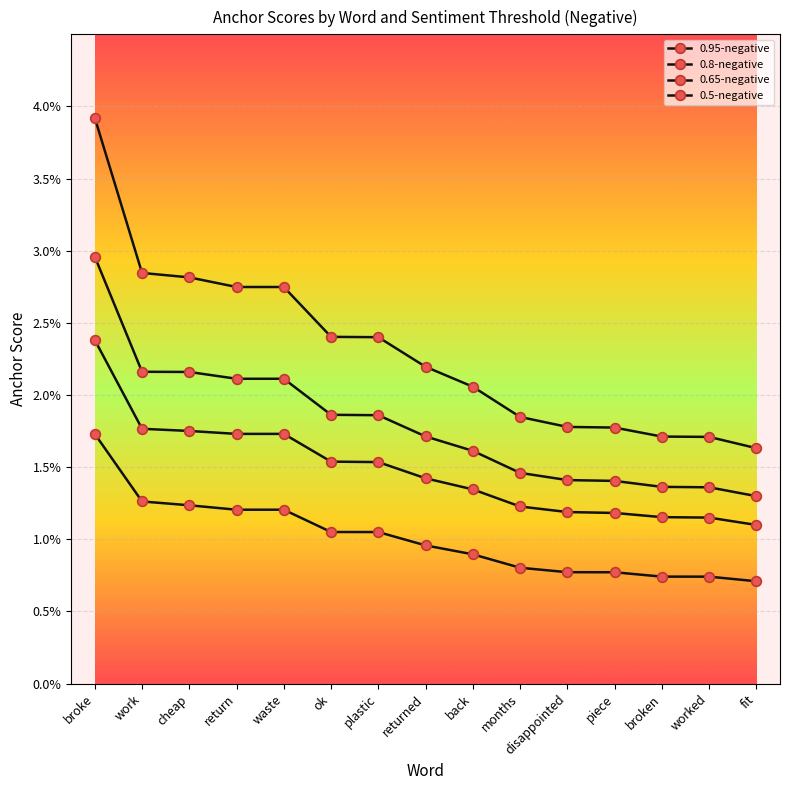

Is this an area chart (filled region under the line)?

No